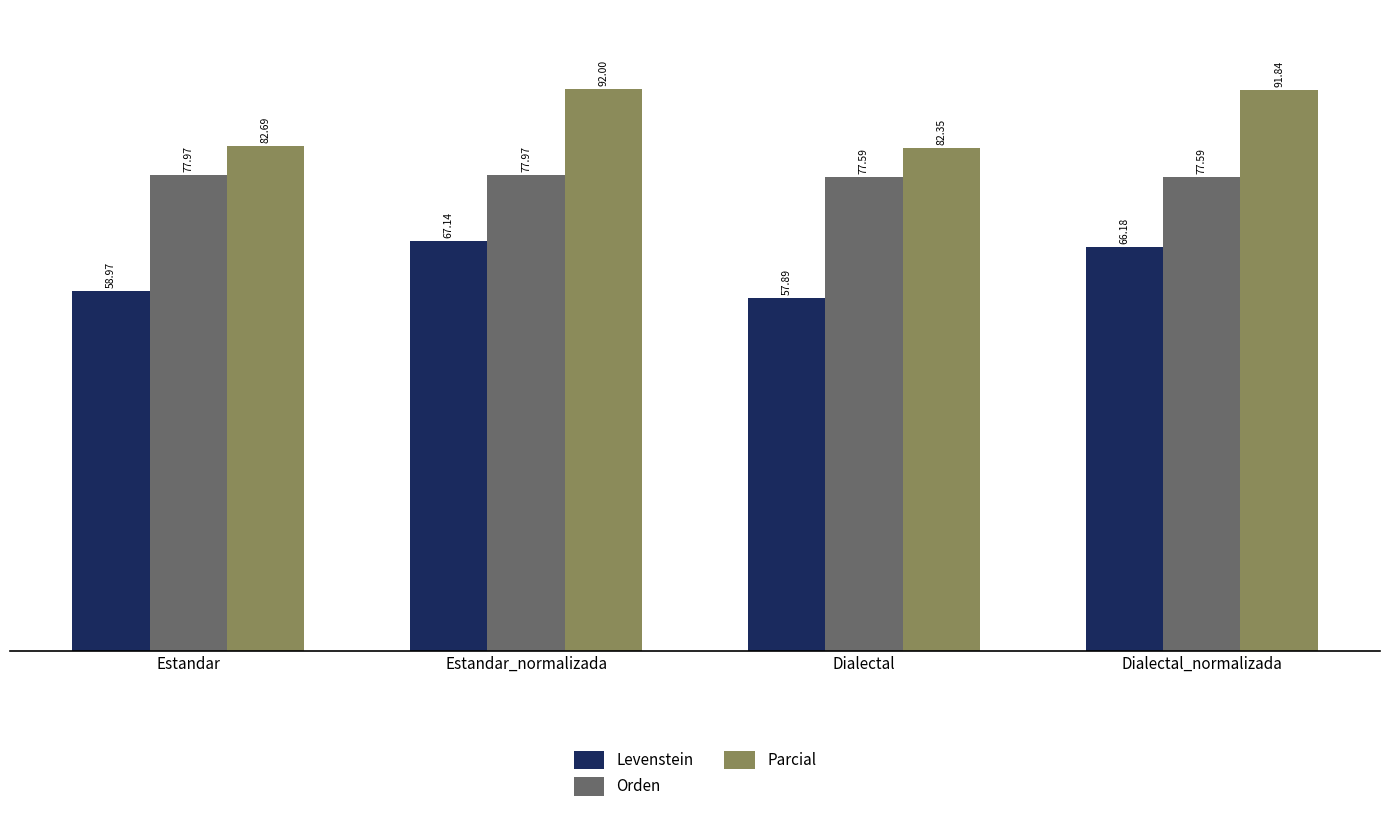

How many bars are there in total?

12